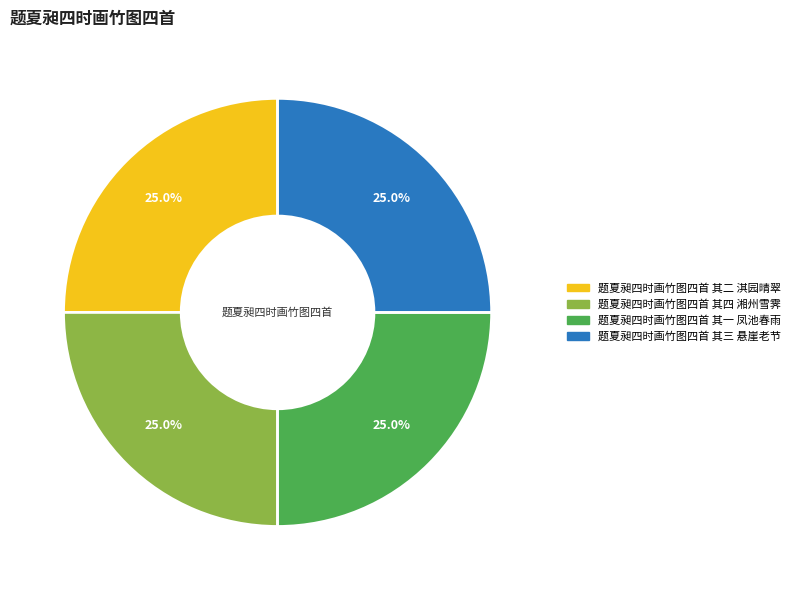

To the nearest percent, what percentage of the pie is 题夏昶四时画竹图四首 其二 淇园晴翠?

25%